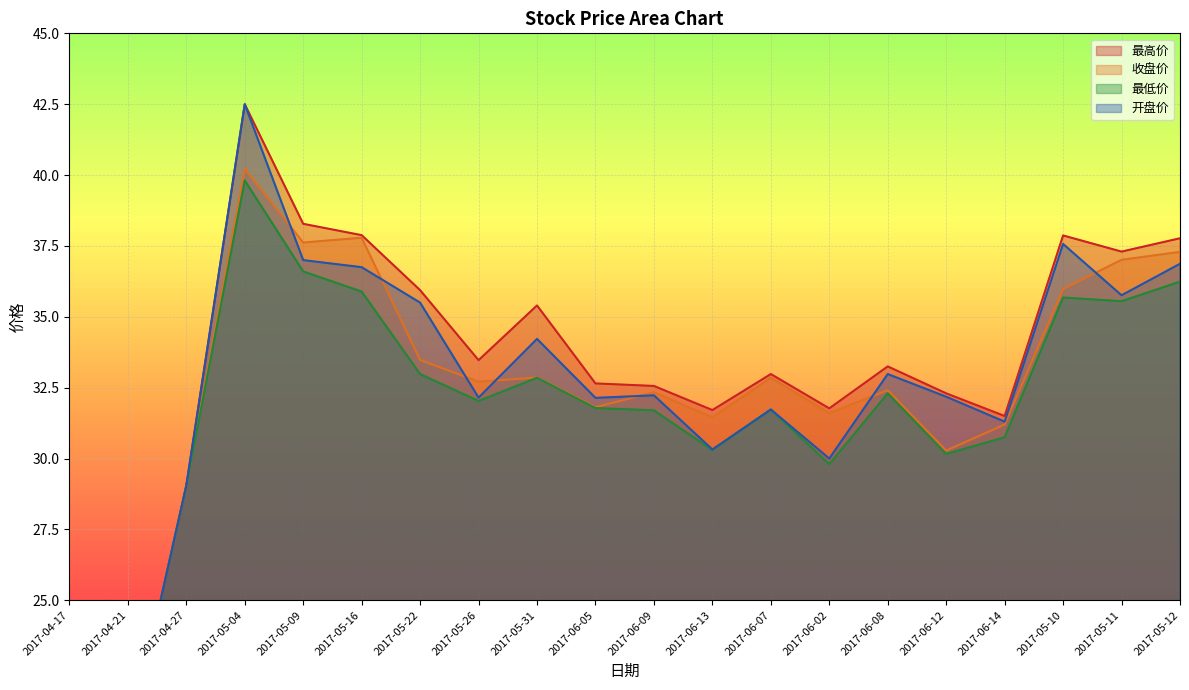

How many values in the 最低价 series are below 32?

10